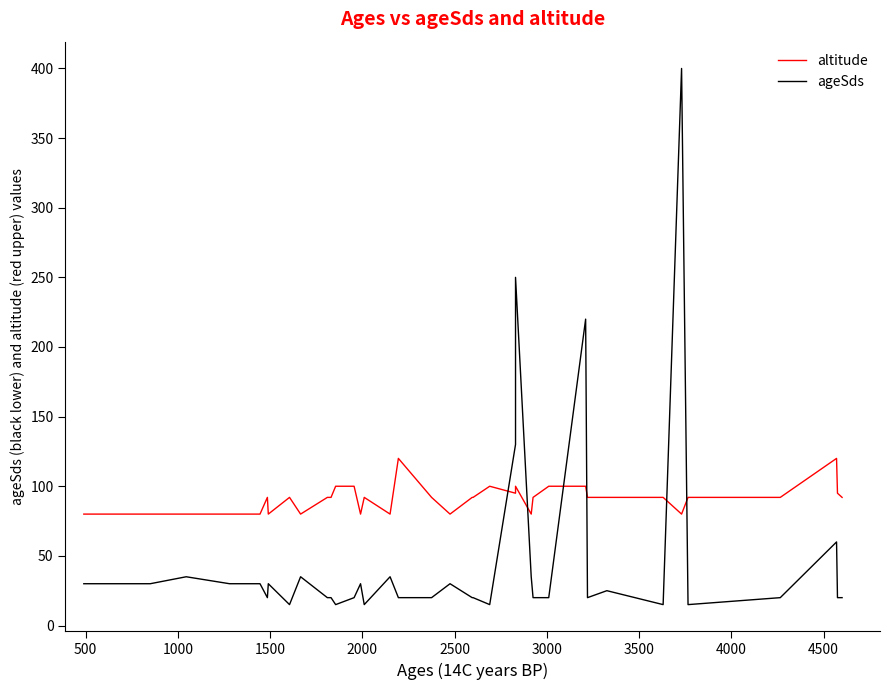

Rank the series by their maximum value, from lowest to highest.

altitude, ageSds